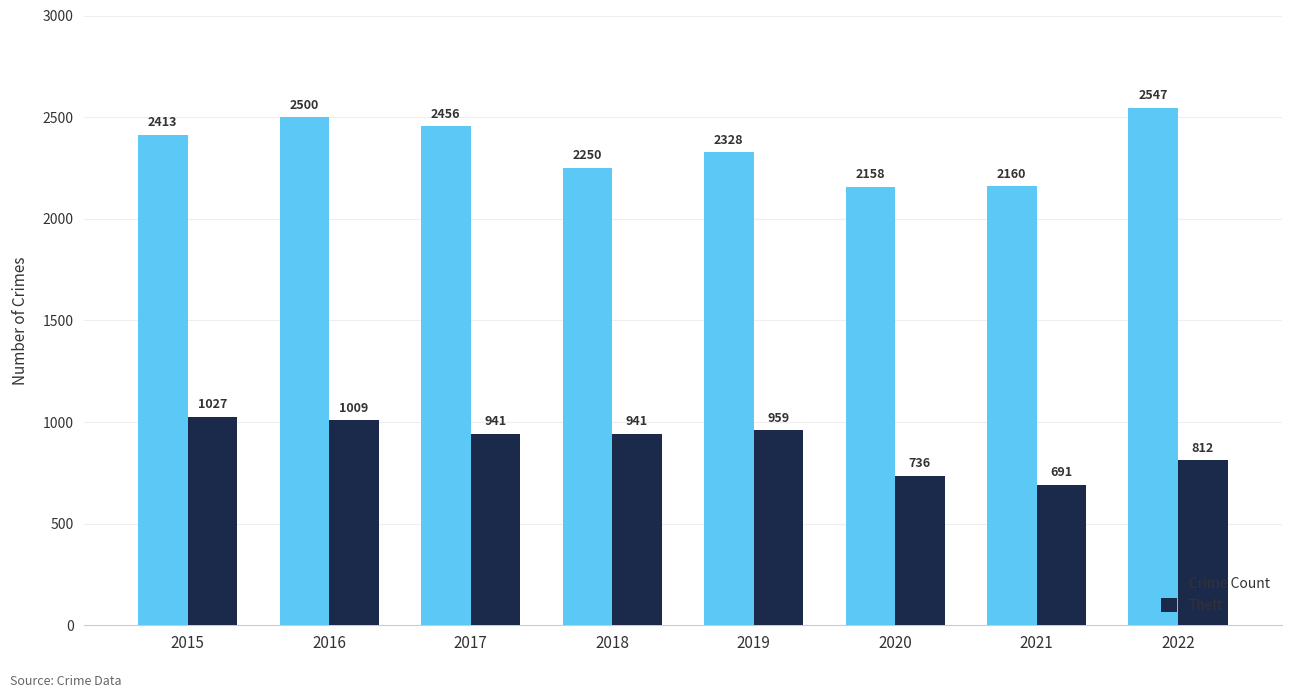

How many groups of bars are there?

8